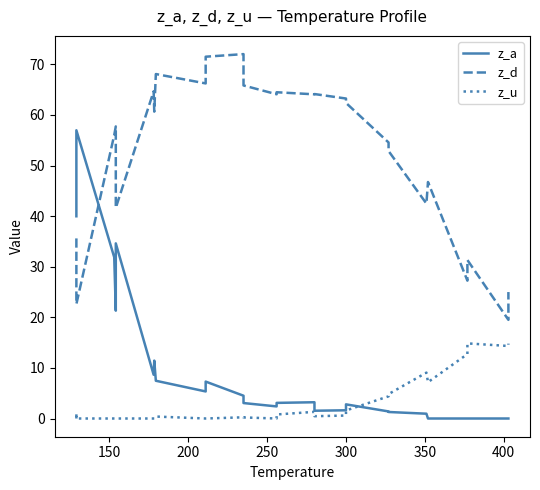

In z_a, how many points are higher than both neighbors (excluding endpoints)?

6